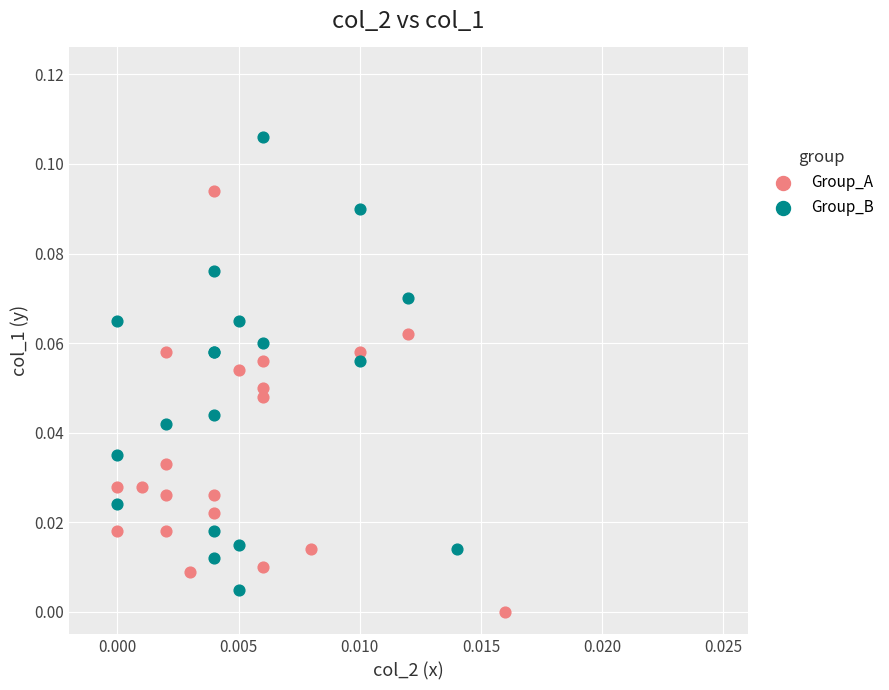

Which series contains the highest Y value?

Group_B